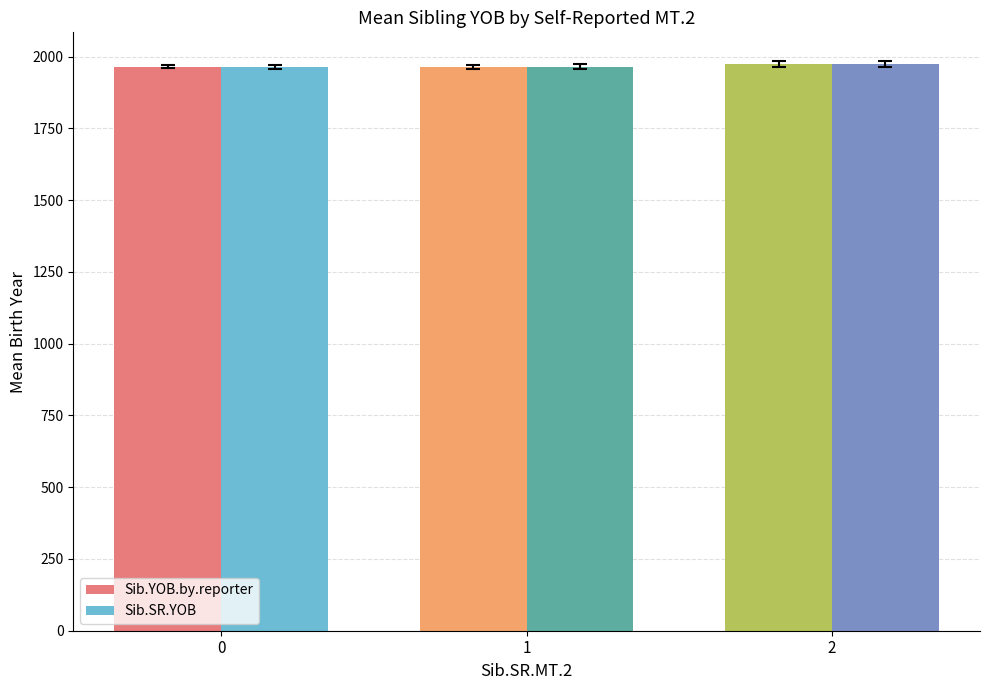

What is the maximum value for Sib.YOB.by.reporter?

1974.4